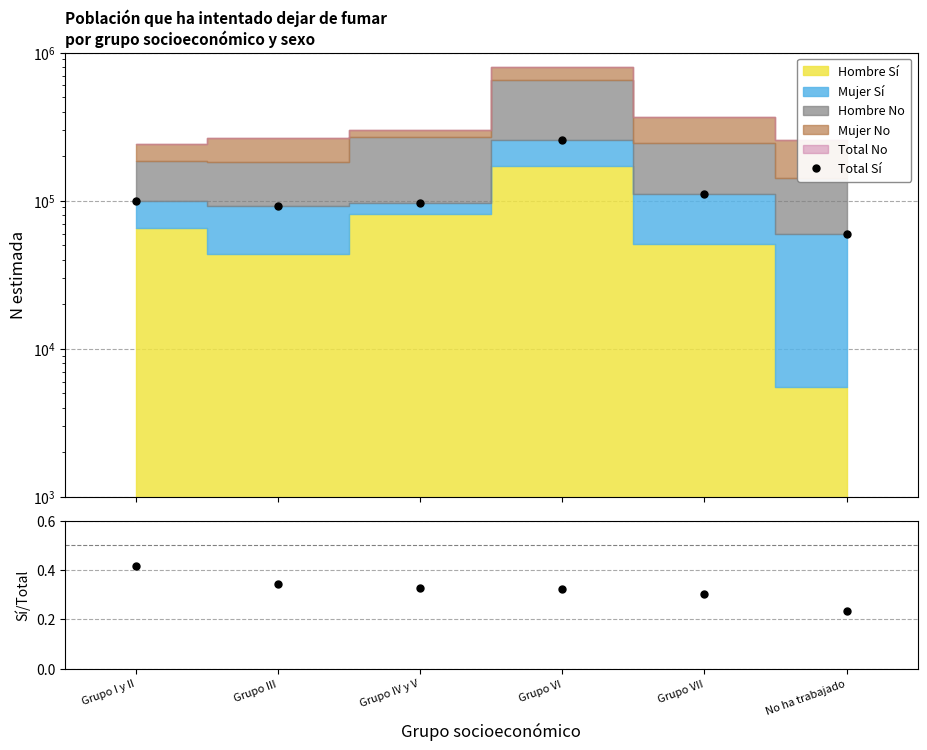

What is the difference between the highest and lowest values at Grupo IV y V?

97224.7